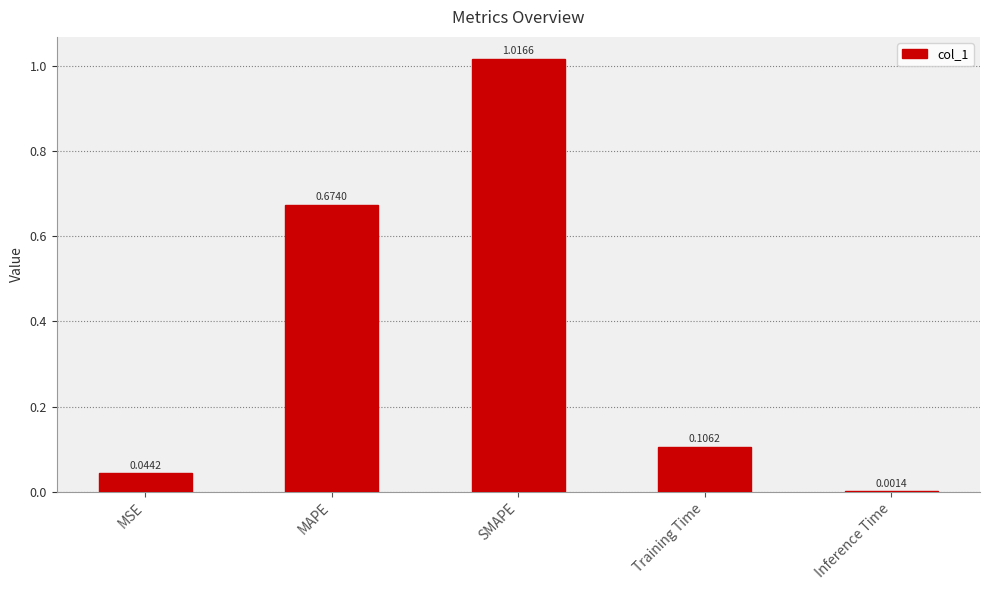

Is it true that the value at SMAPE is 1.7?

False